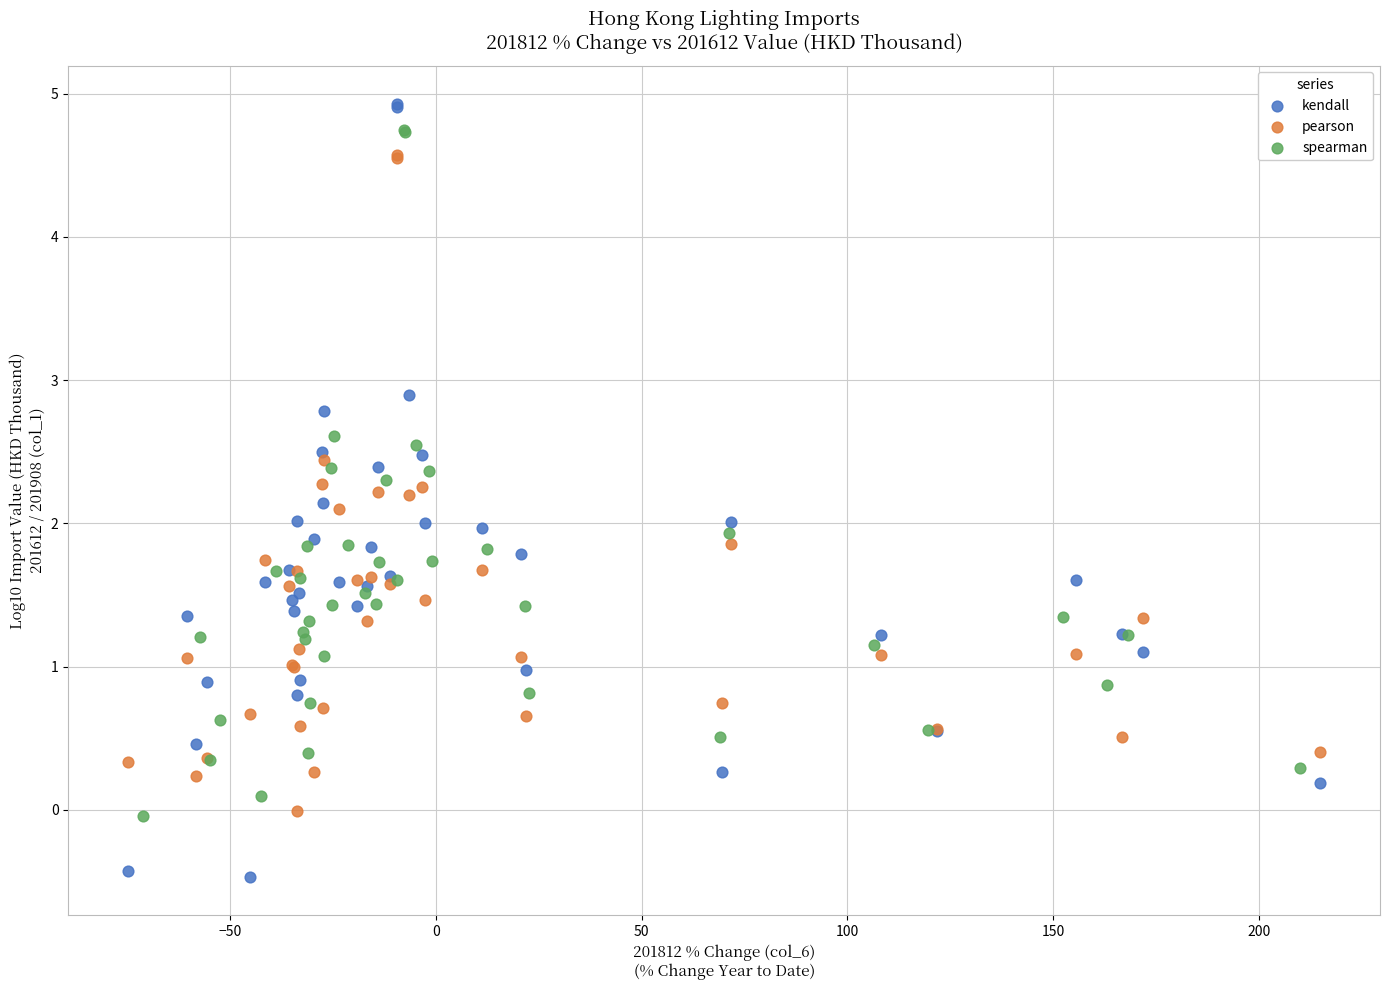

Which series contains the lowest Y value?

kendall